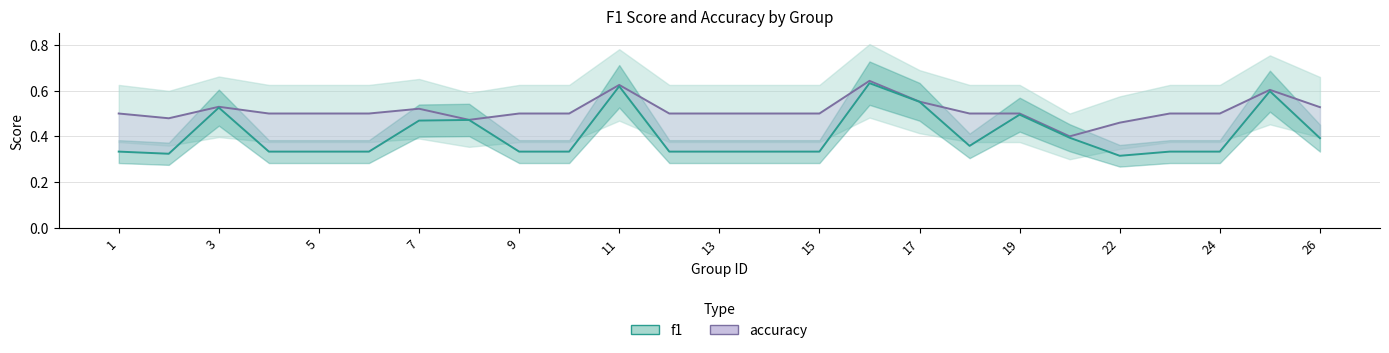

Is this an area chart (filled region under the line)?

No